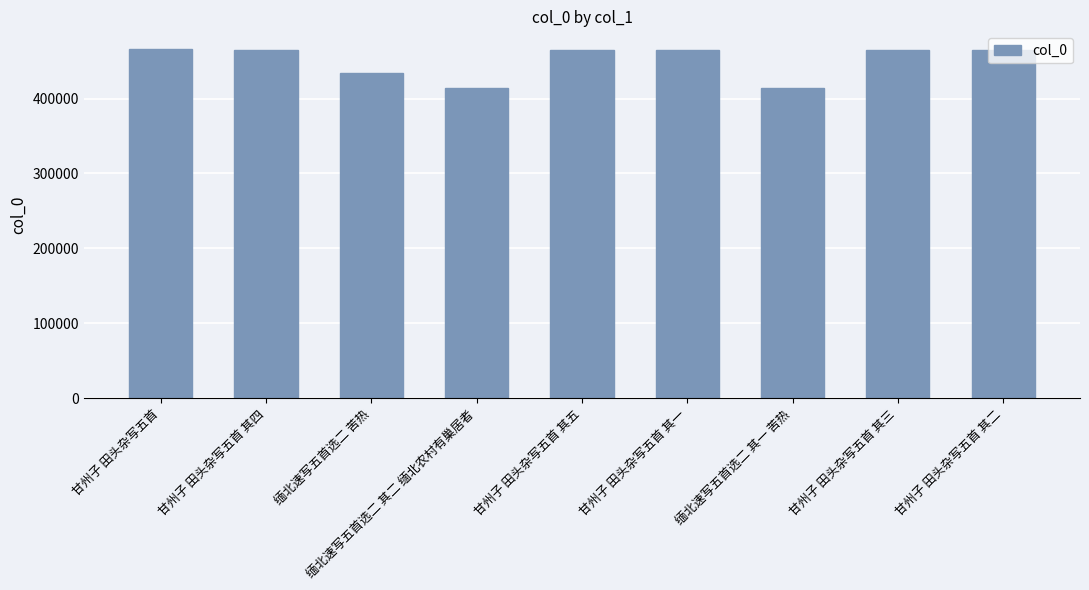

The chart shows a value of 466545 at 甘州子 田头杂写五首. True or false?

True